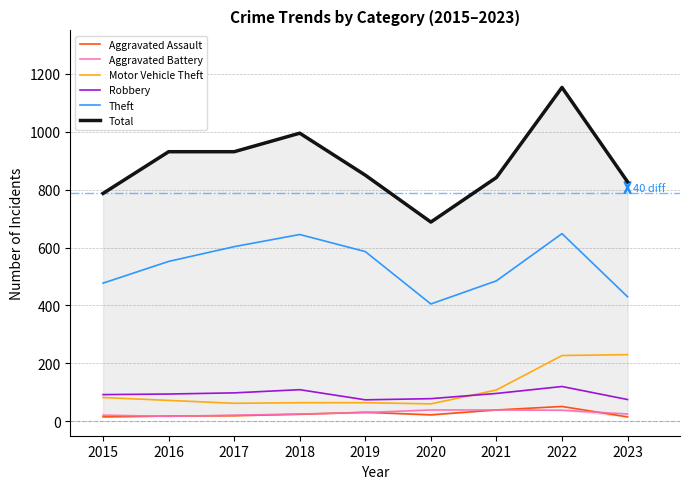

True or false: Theft and Aggravated Battery intersect in this chart.

False